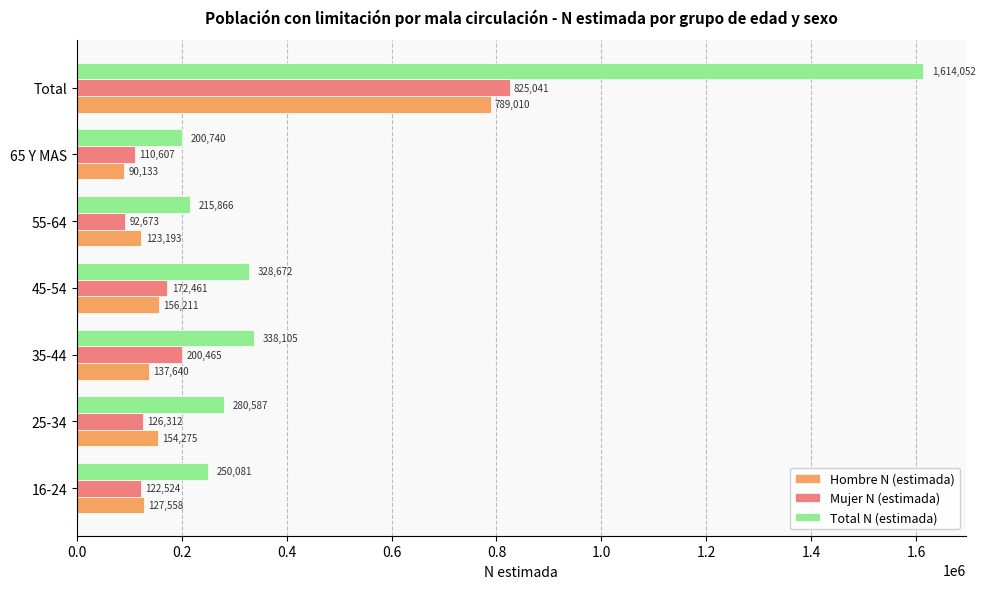

List the series in order of their peak value, highest first.

Total N (estimada), Mujer N (estimada), Hombre N (estimada)